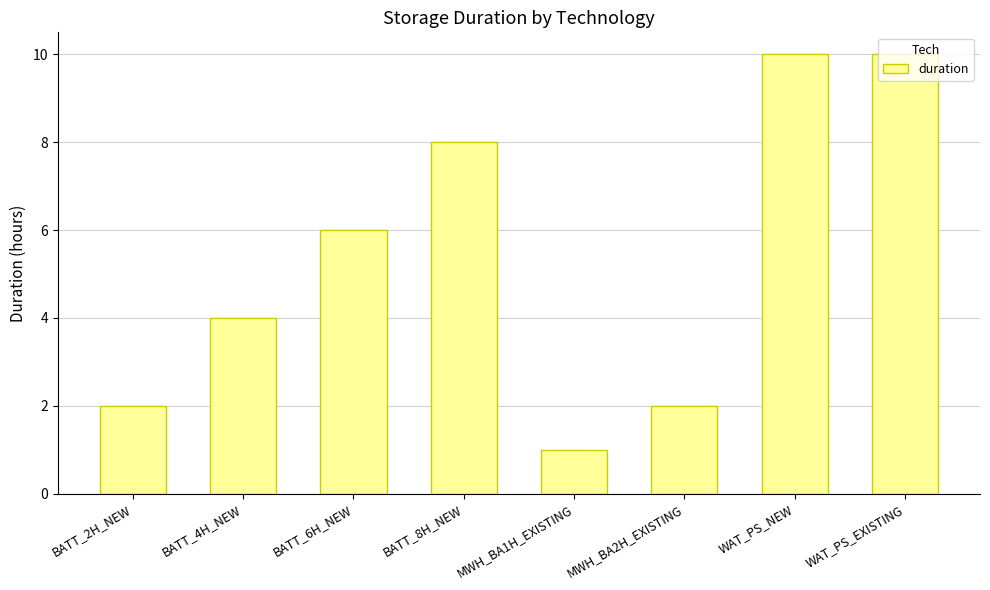

How many data points does each series have?

8